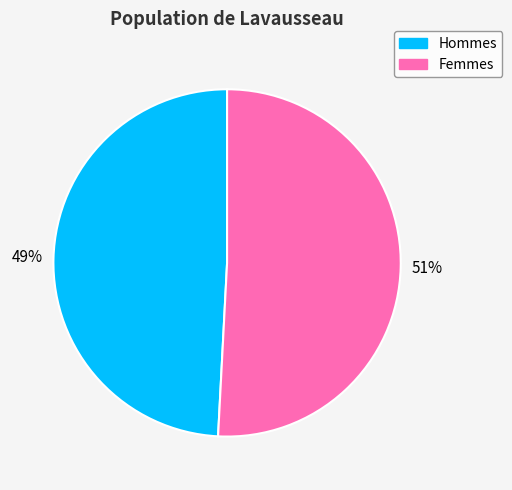

How many slices are in this pie chart?

2